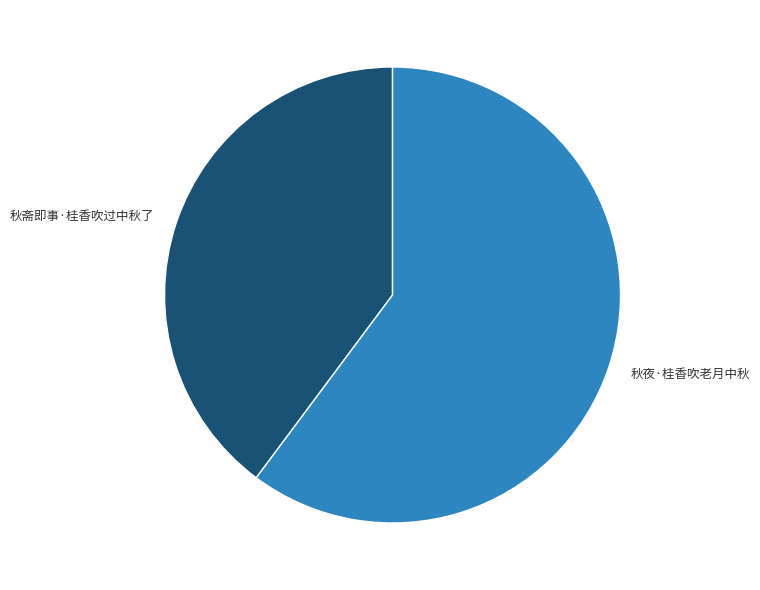

How many segments does this pie chart have?

2